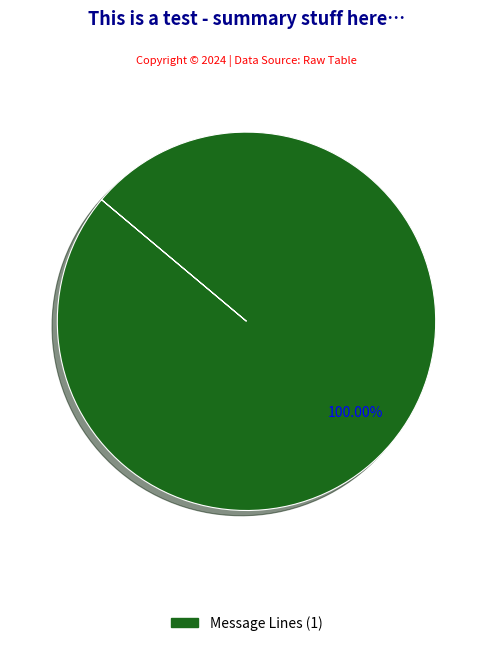

How many segments does this pie chart have?

1